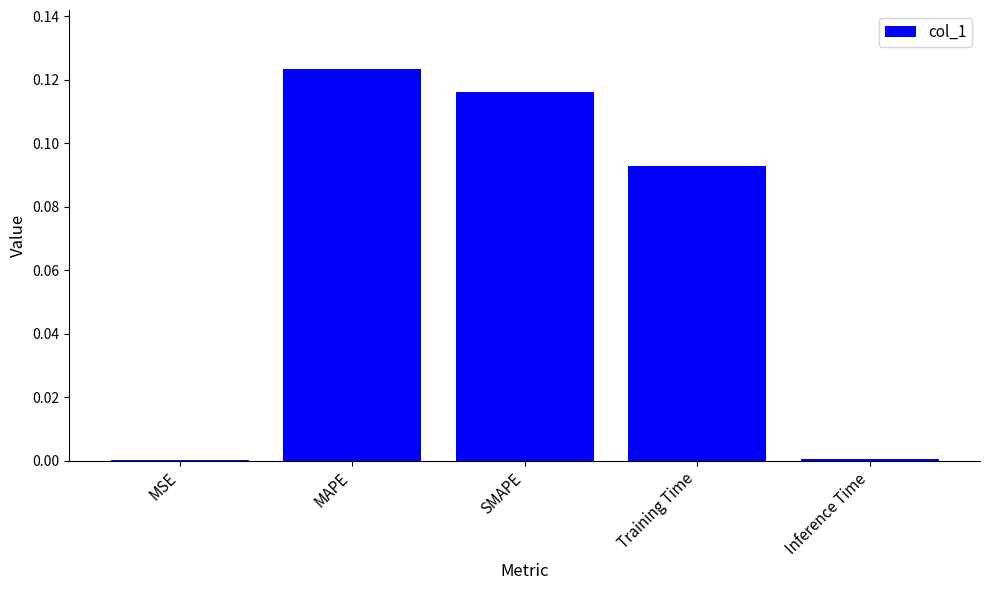

What is the sum of all values?

0.3